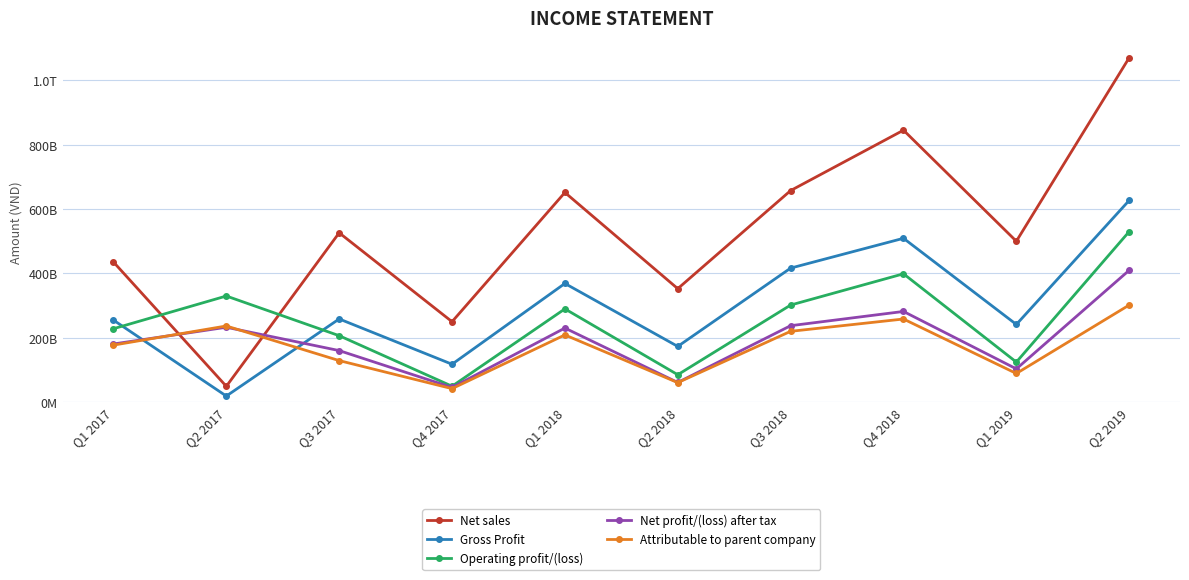

What is the difference between the second highest and minimum values in the Operating profit/(loss) series?

349318964206